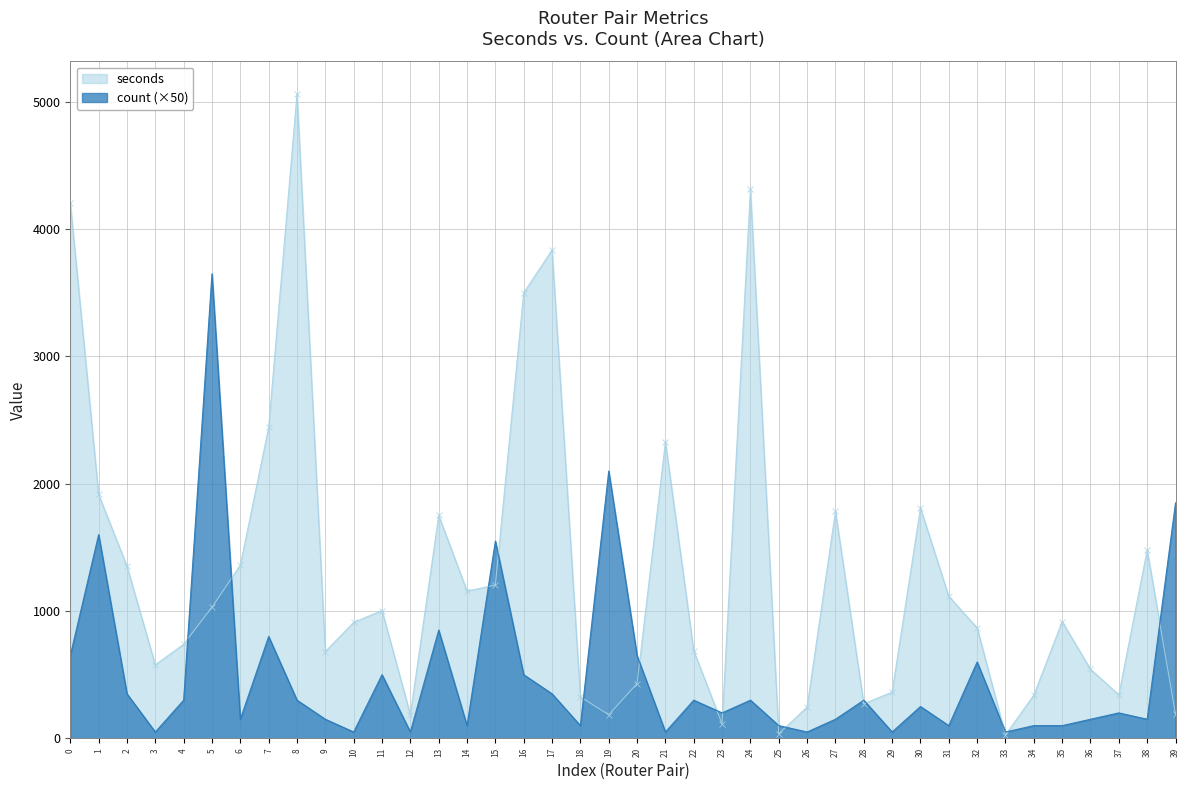

How many lines are shown in the chart?

2